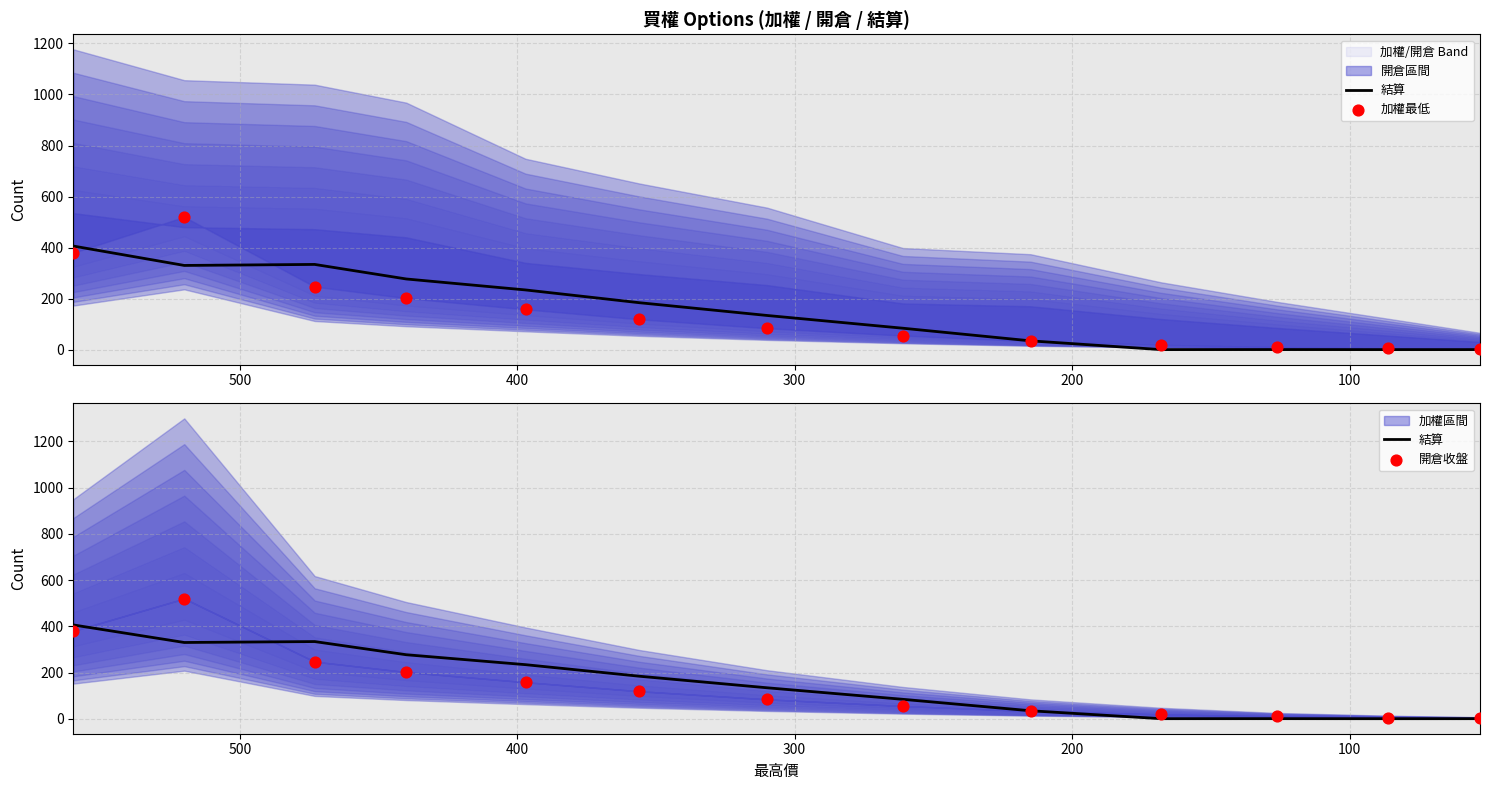

Which series has the widest spread of Y values?

加權最低